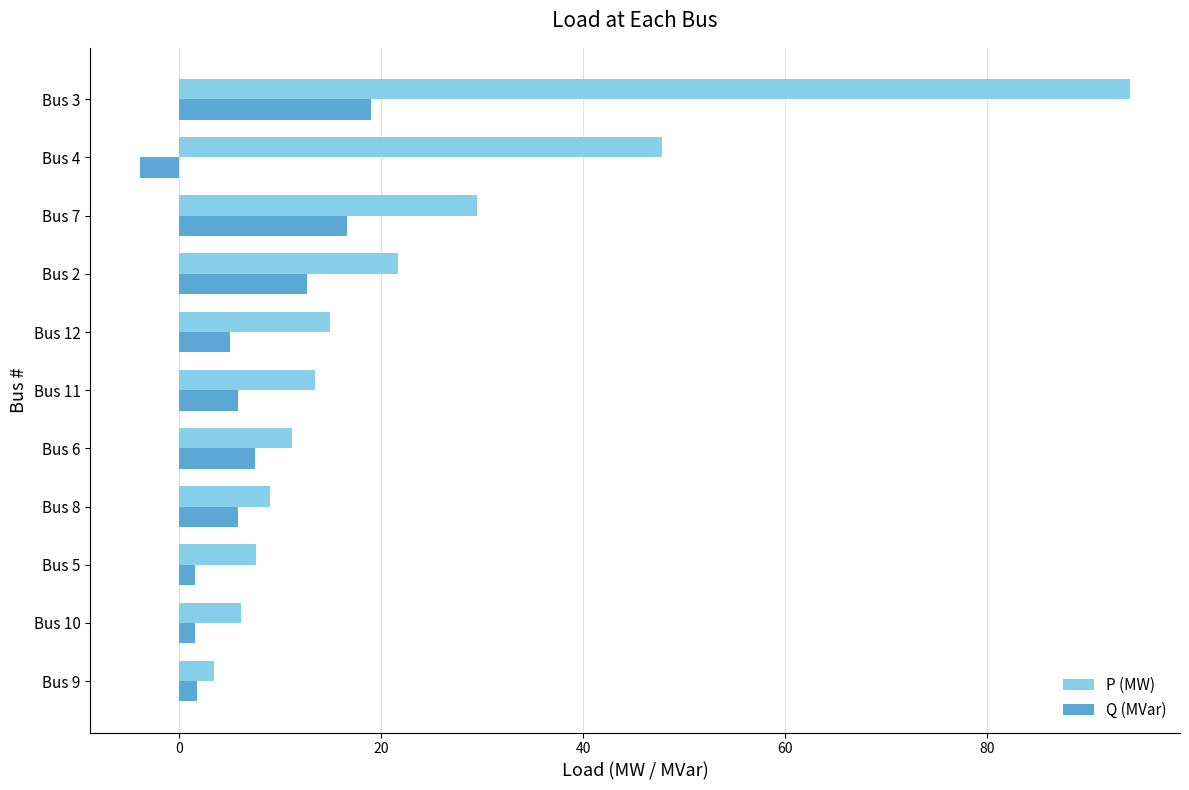

The value of P (MW) at Bus 8 is 4.2. True or false?

False